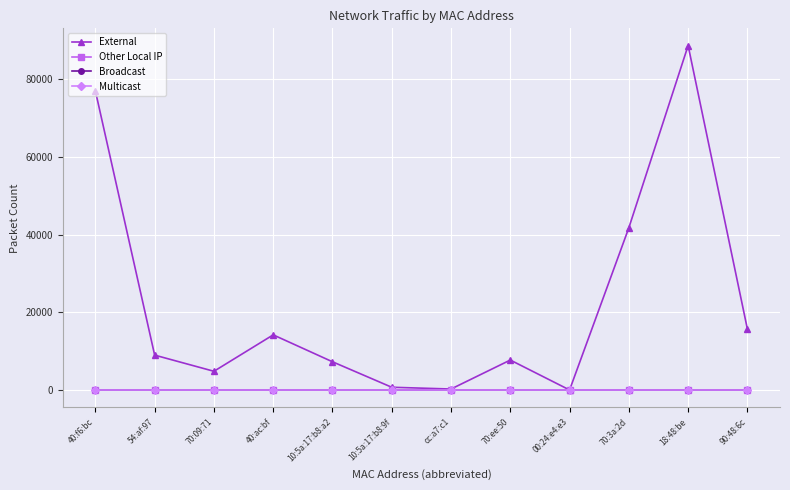

Which series has the largest total across all categories?

External